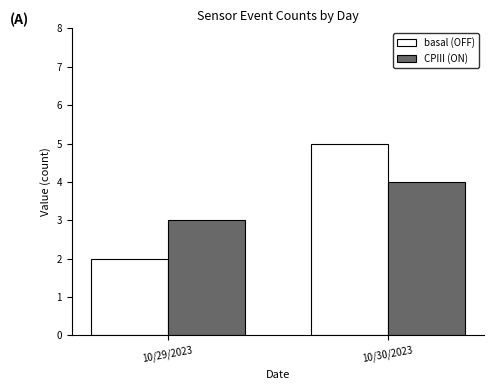

At which category is the sum across all series the highest?

10/30/2023